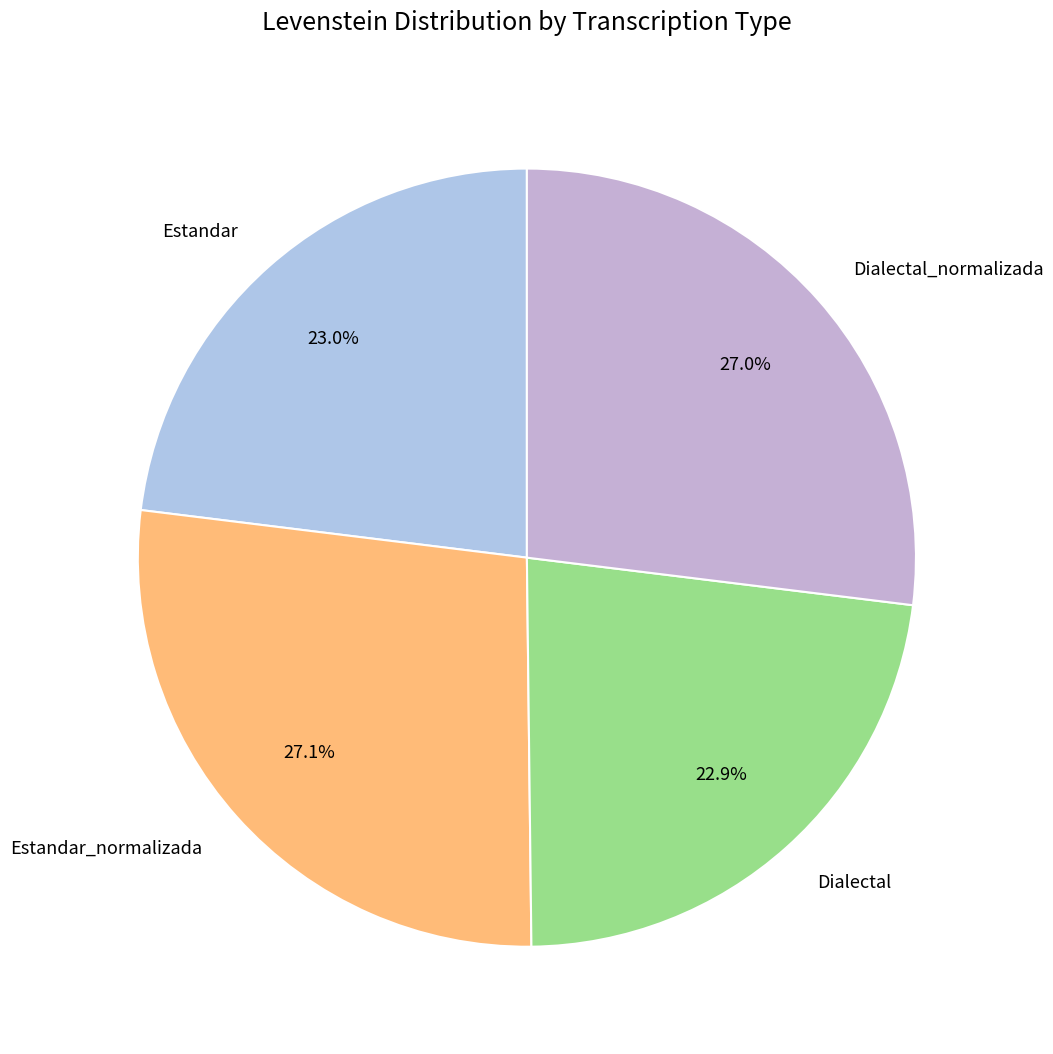

True or false: Dialectal accounts for 23% of the total.

True